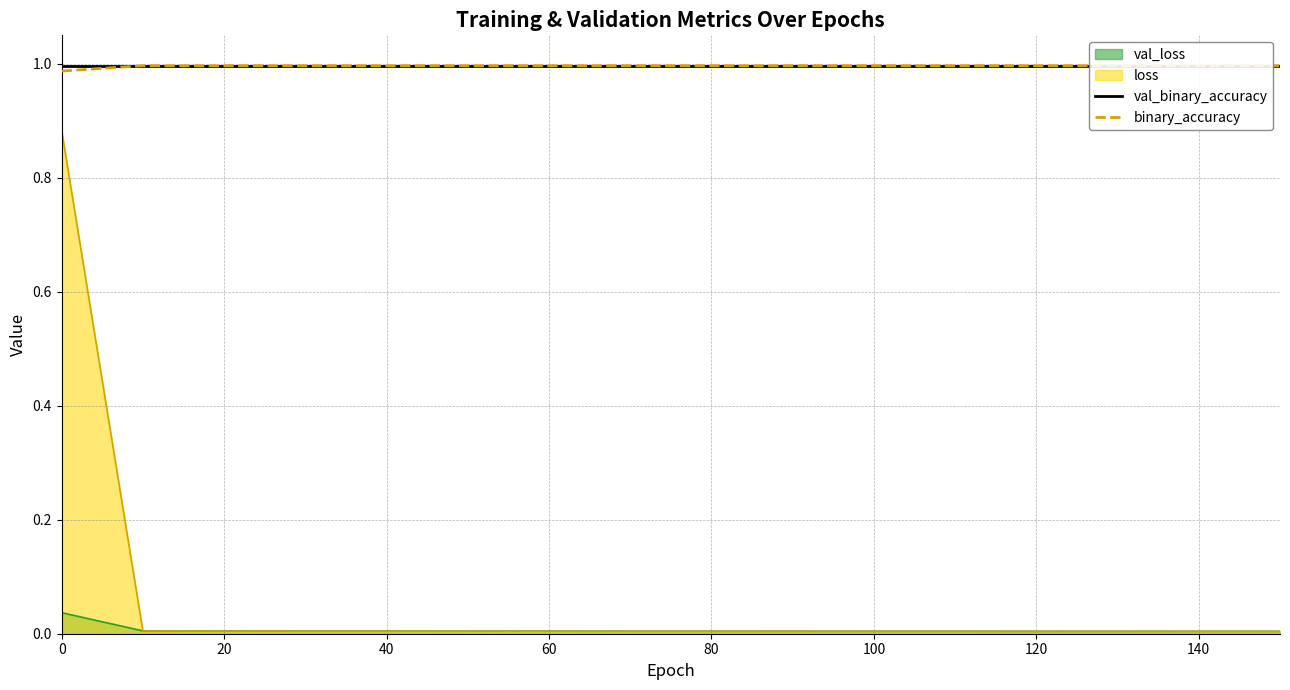

Is the value of loss at 0 greater than the value of val_loss at 60?

Yes